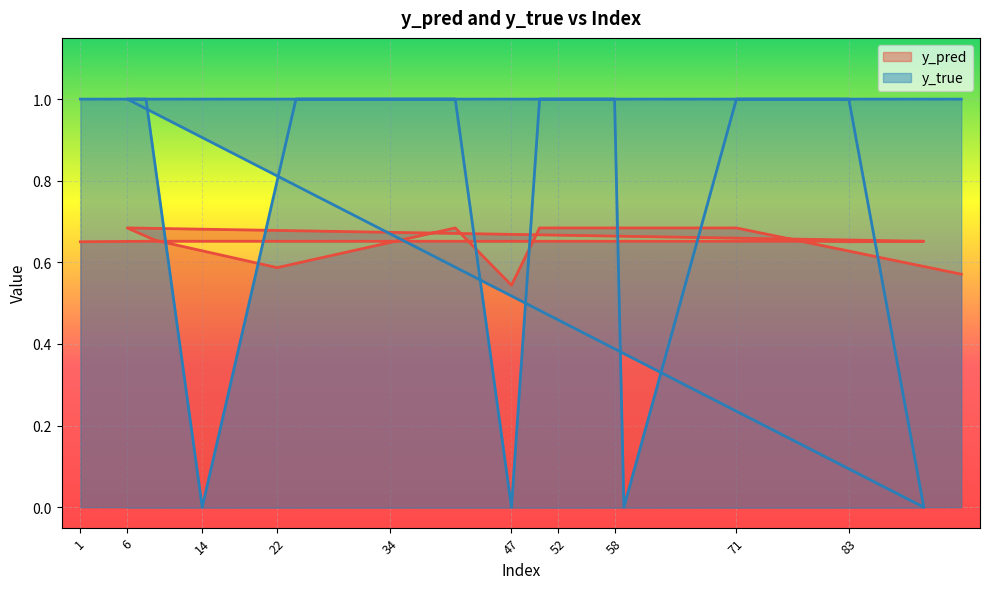

True or false: y_pred has a value of 0.7 at 43.

True